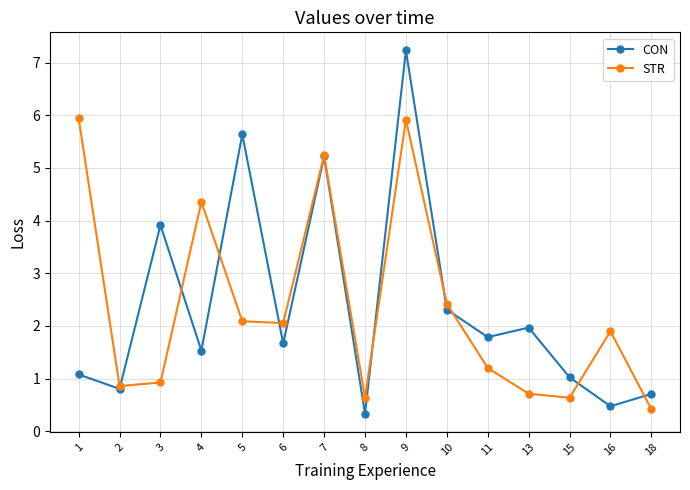

What is the sum of the CON values at 2 and 1?

1.9